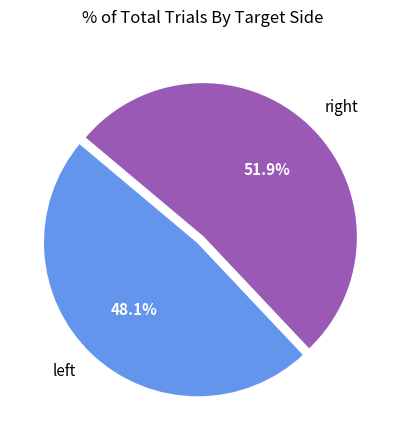

Which category has the biggest portion of the pie?

right